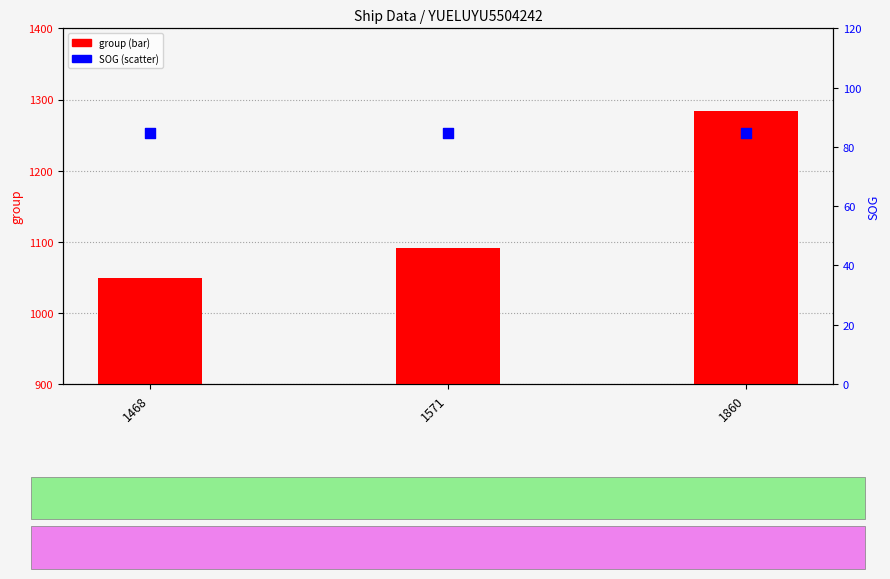

At which category is the sum across all series the highest?

1860